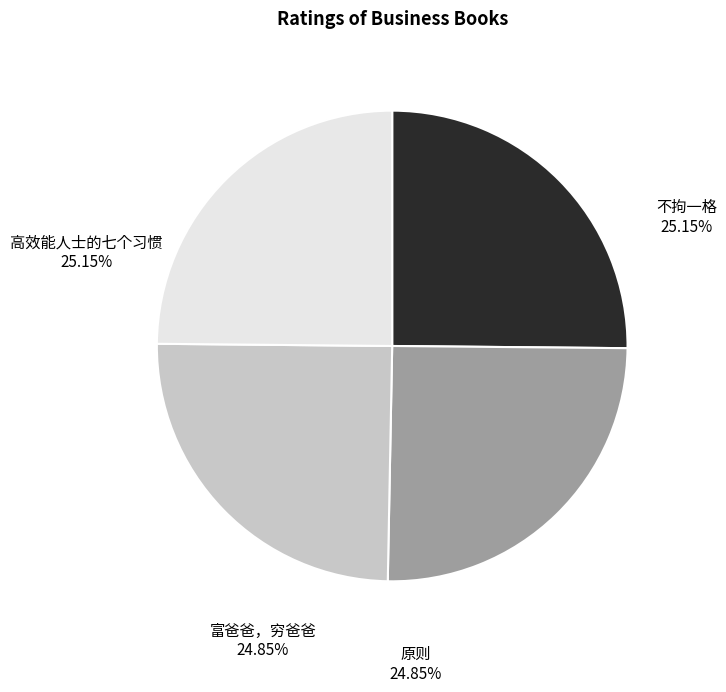

What is the largest slice in the pie chart?

不拘一格